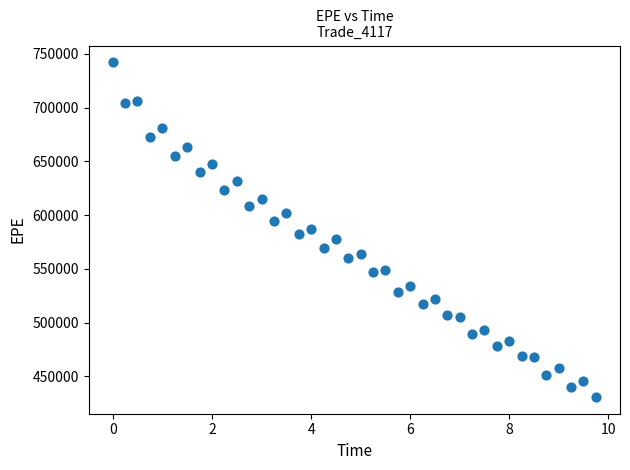

What is the range of Y values (max minus min)?

311275